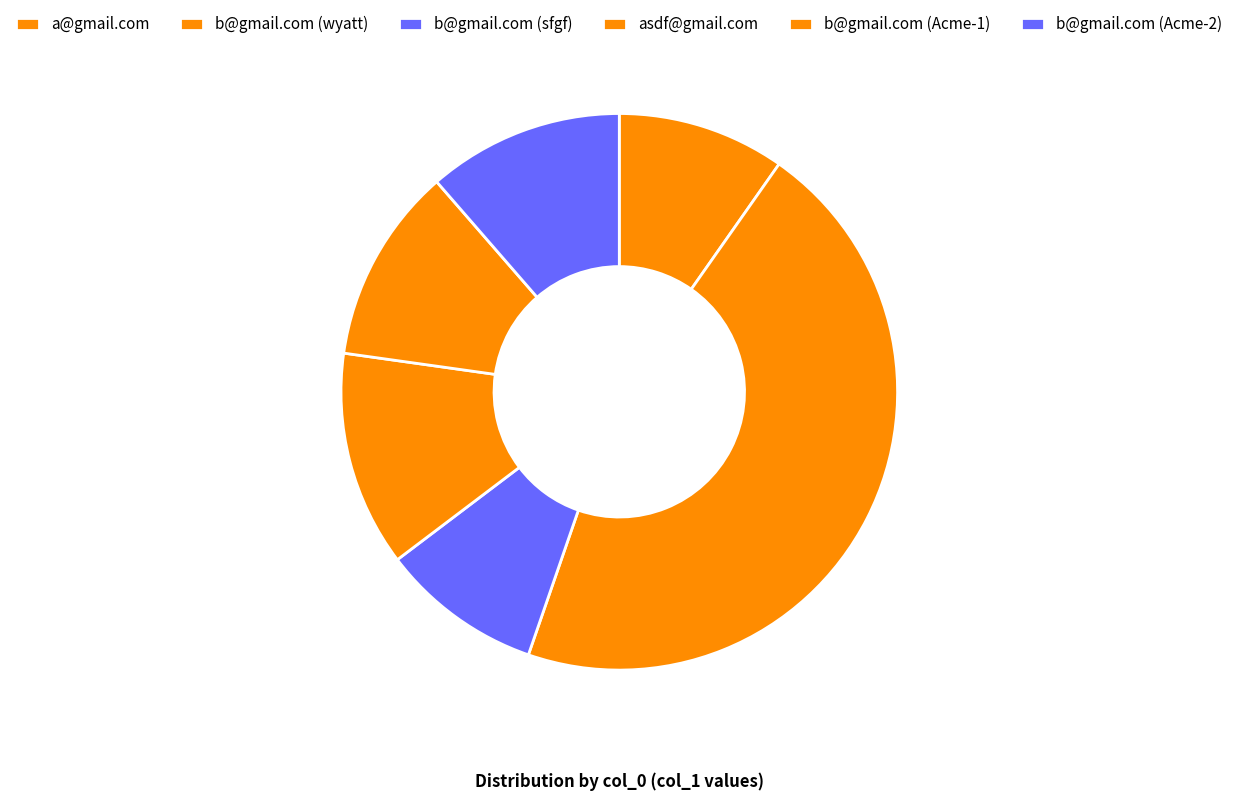

Count the number of slices in the pie.

6